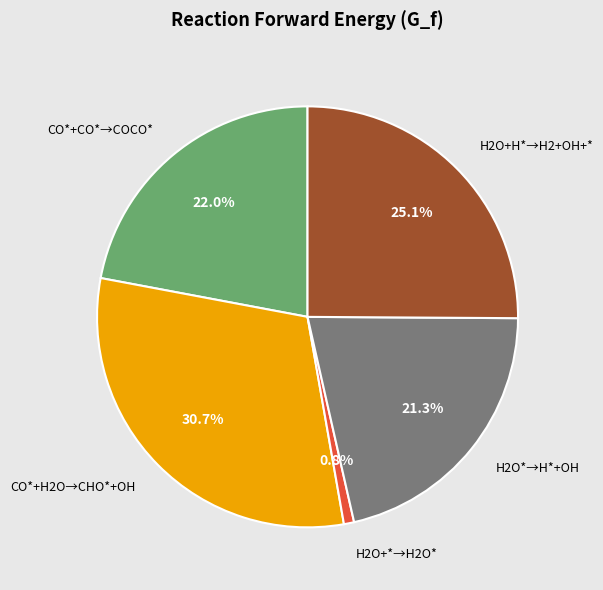

Is it true that H2O+H*→H2+OH+* is 25% of the pie?

True